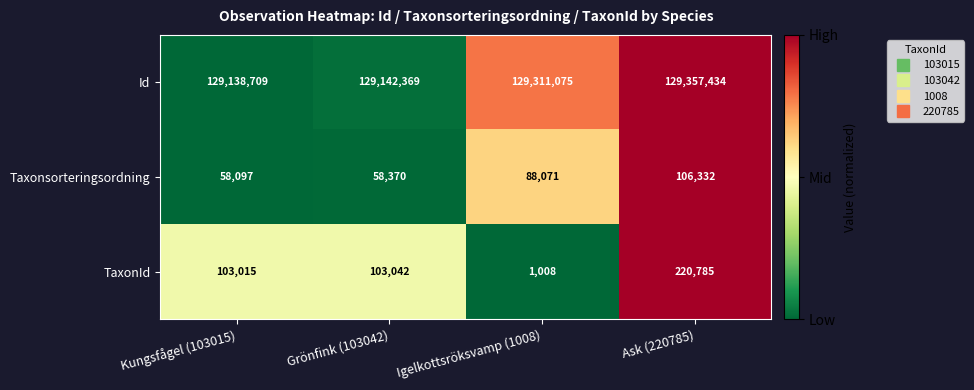

Is it true that Taxonsorteringsordning equals 106332 at Ask (220785)?

True